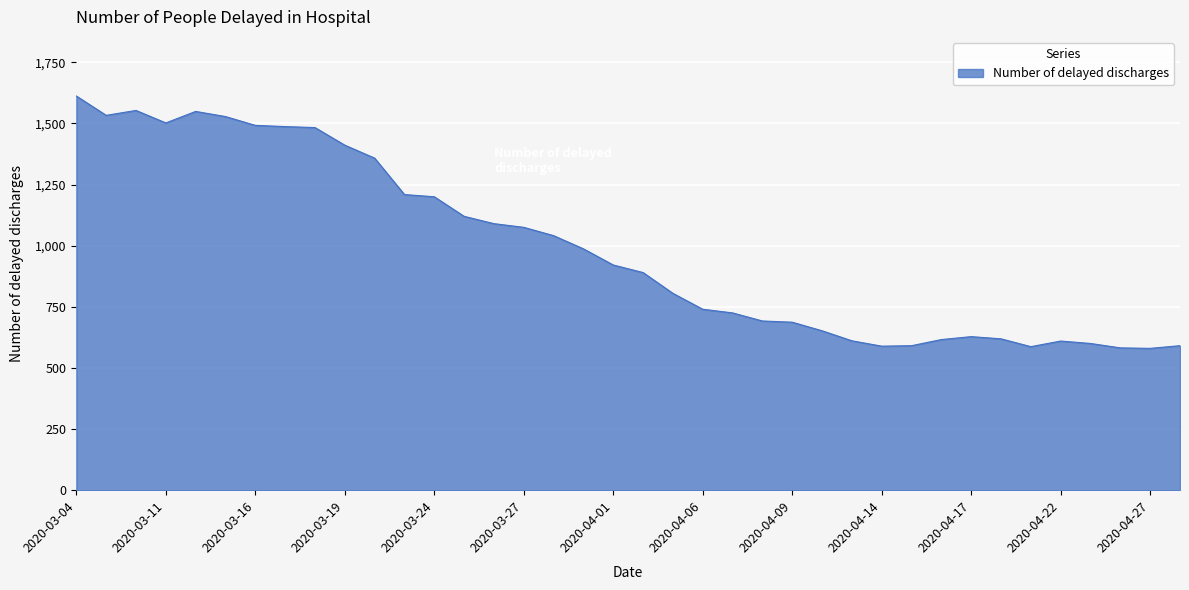

What is the difference between the maximum and minimum values?

1032